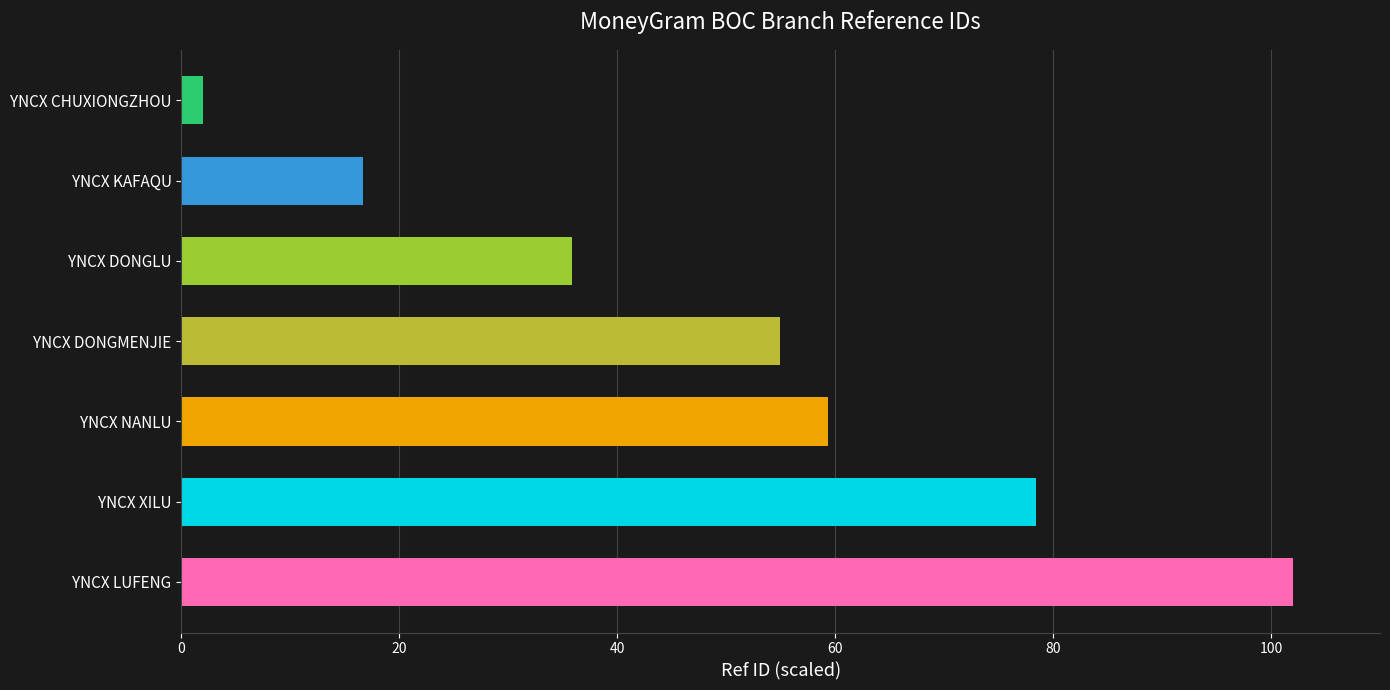

Are the bars grouped side by side (vs. stacked)?

No